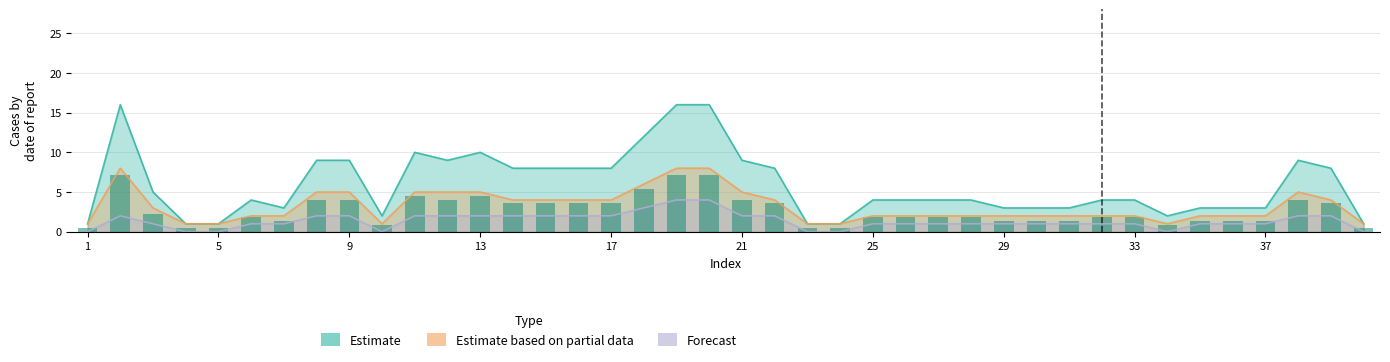

What is the average value of the Forecast series?

1.4